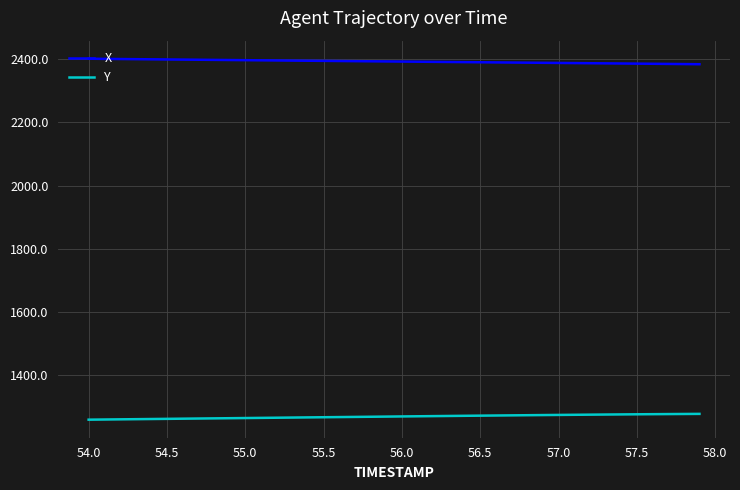

What is the maximum value shown in the chart?

2401.6